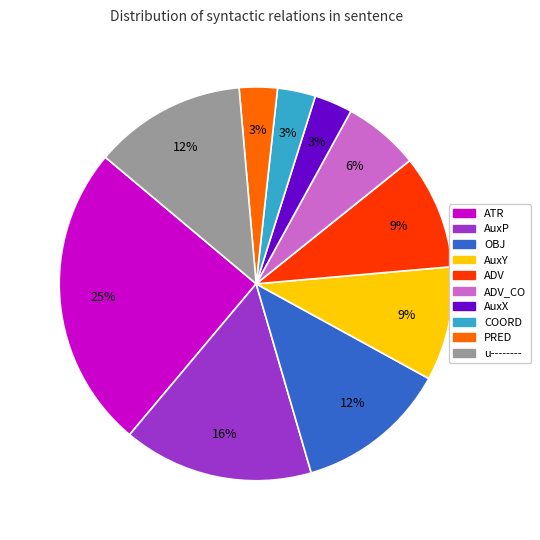

To the nearest percent, what is the difference between the largest and smallest slice percentages?

22%